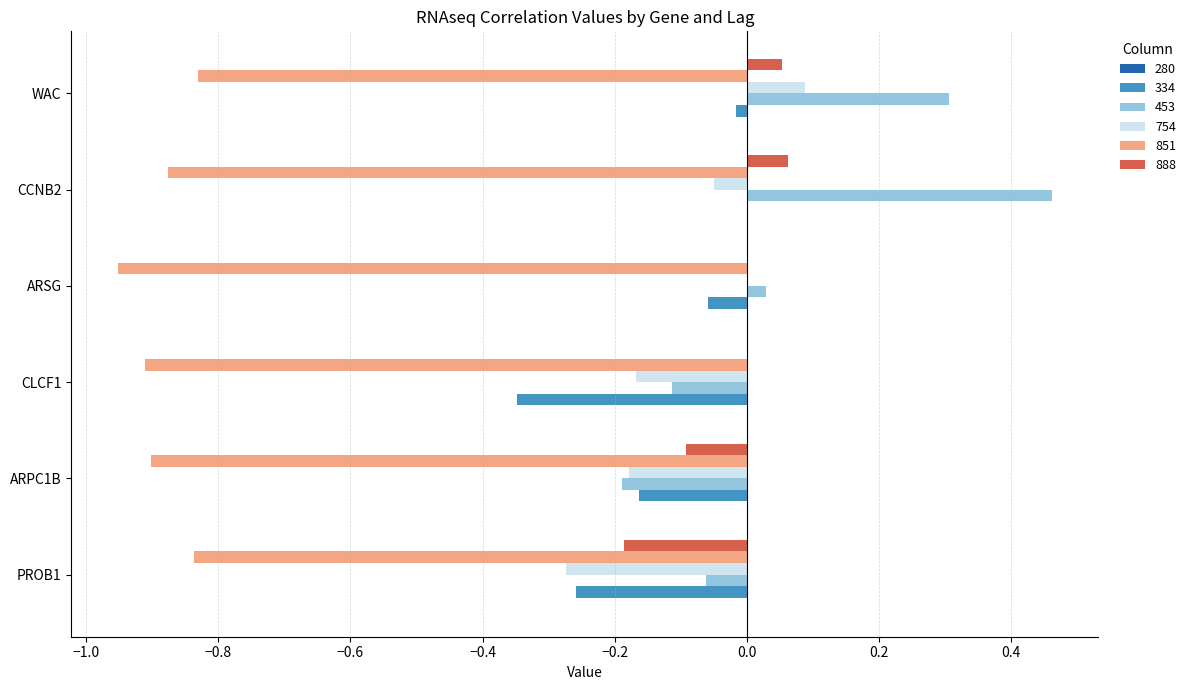

What is the total value across all series at PROB1?

-1.6